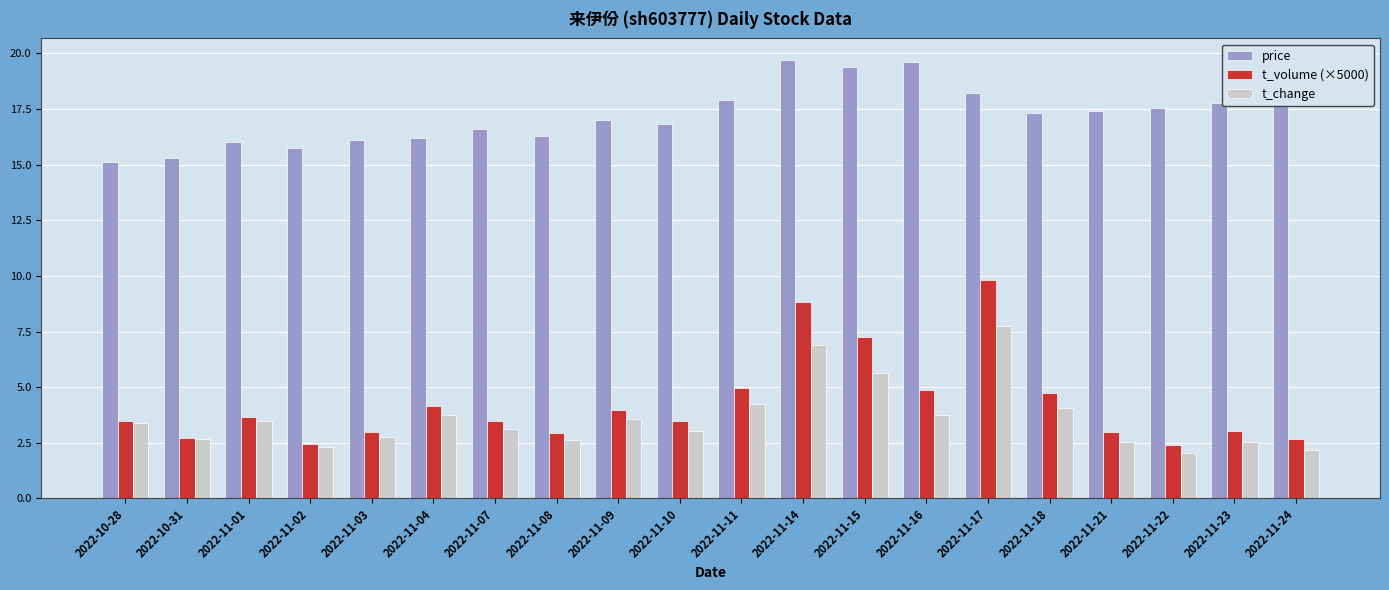

What is the label of the 5th bar from the right?

2022-11-18